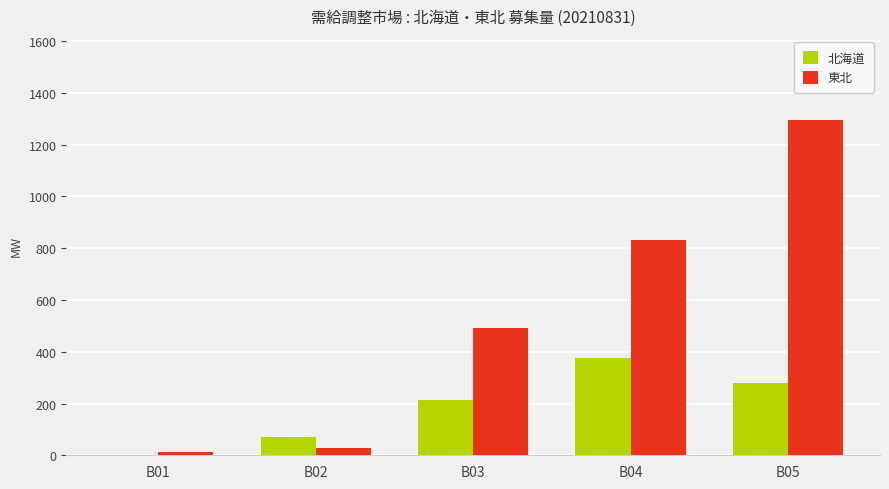

At which category is the sum across all series the highest?

B05